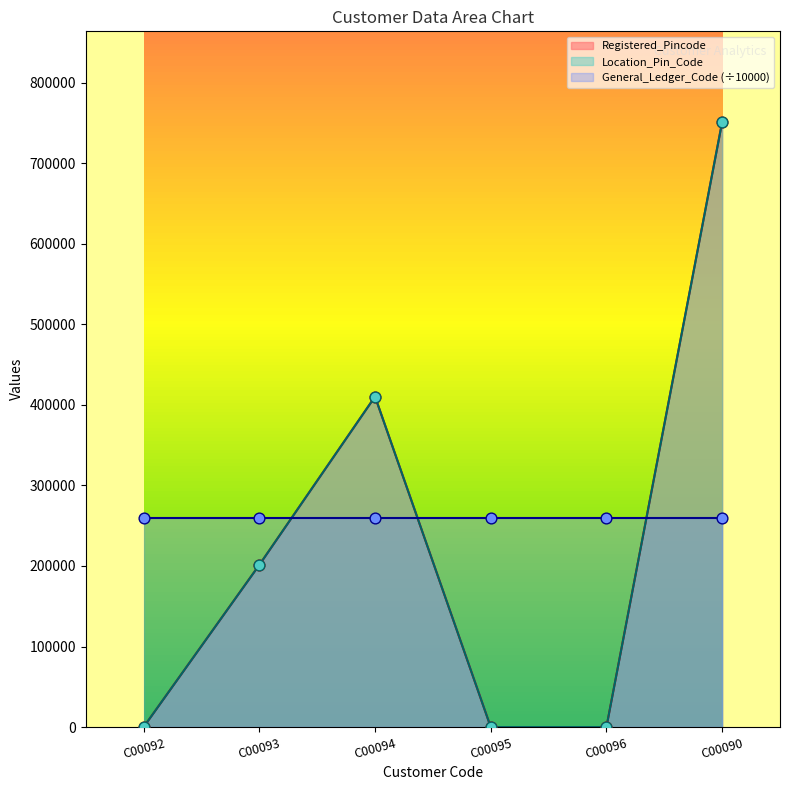

What is the total value across all series at C00090?

1502014